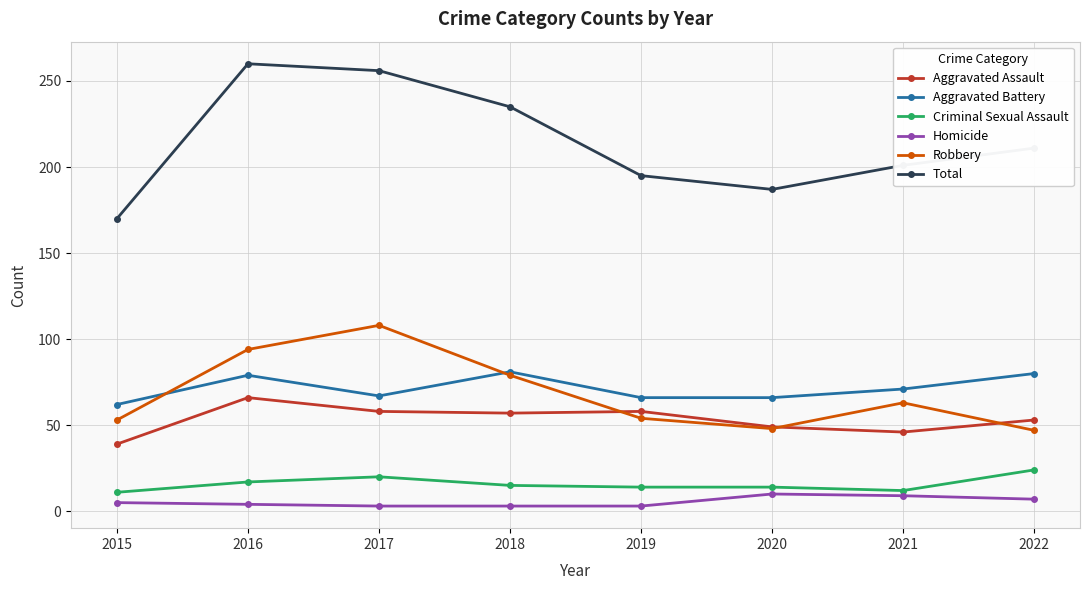

What is the difference between the highest and lowest values at 2021?

192